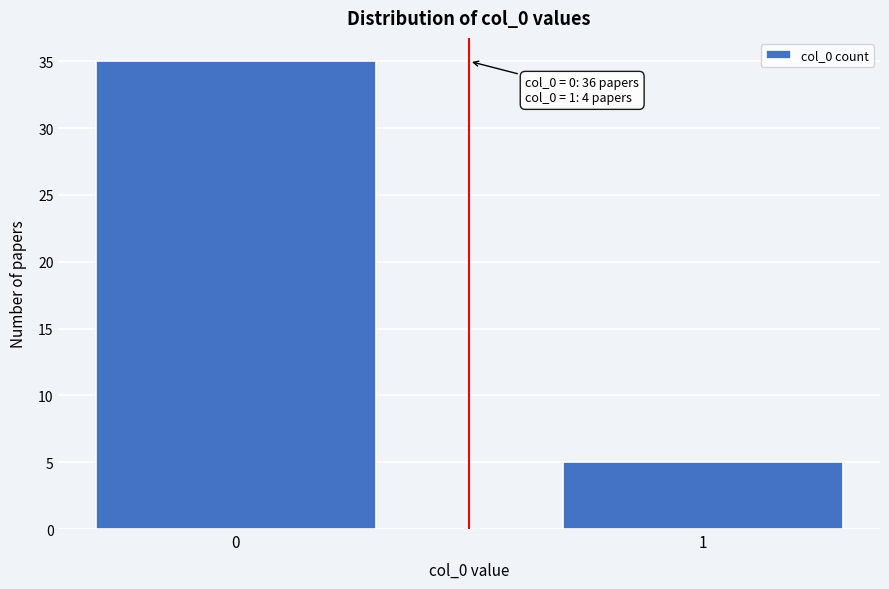

Reading right to left, extract all data points from this chart.

5	35